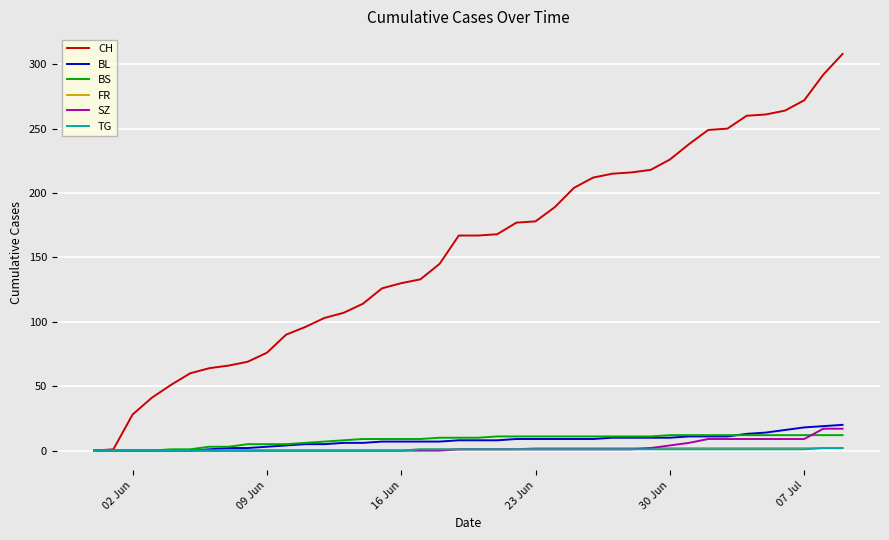

Does the chart display data point markers on the line(s)?

No